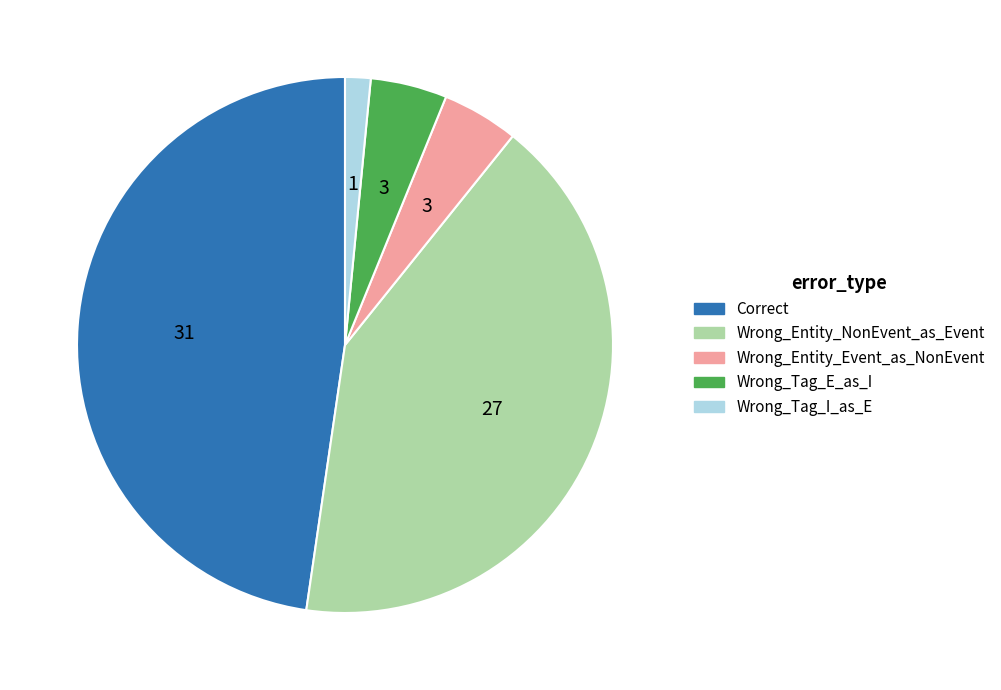

True or false: Wrong_Tag_E_as_I accounts for 5% of the total.

True